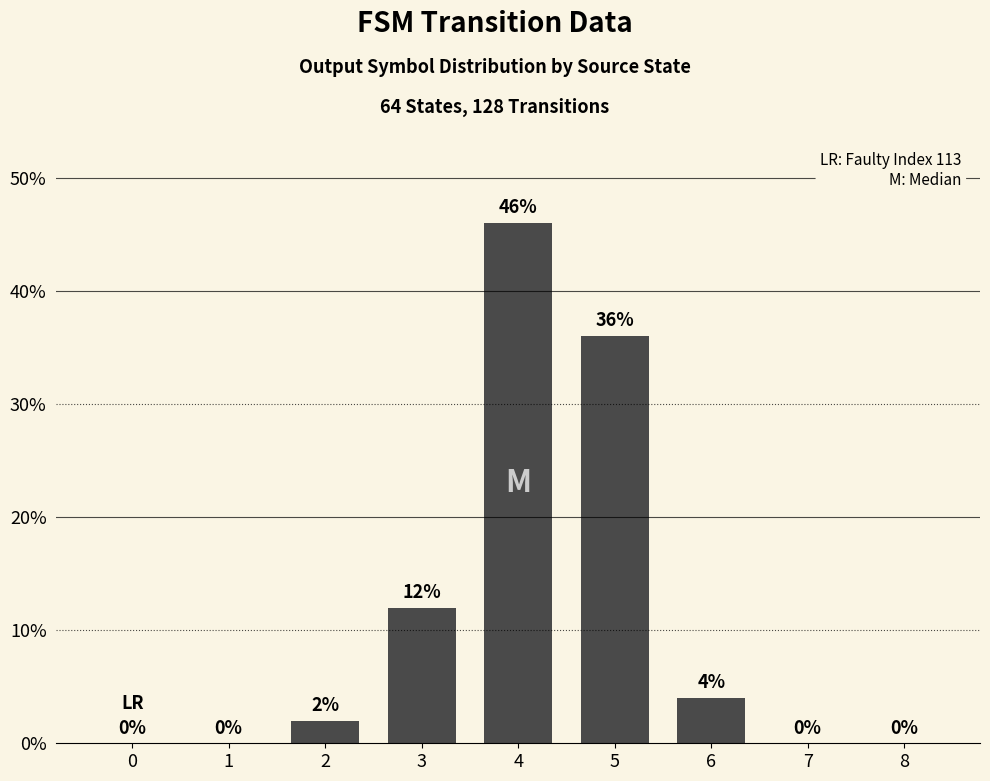

What is the greatest value displayed?

46